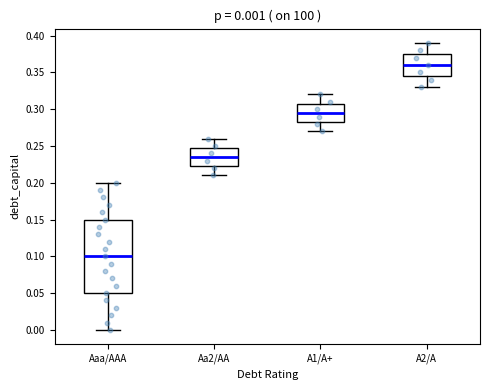

Which box is the tallest, from its lower edge to its upper edge?

Aaa/AAA